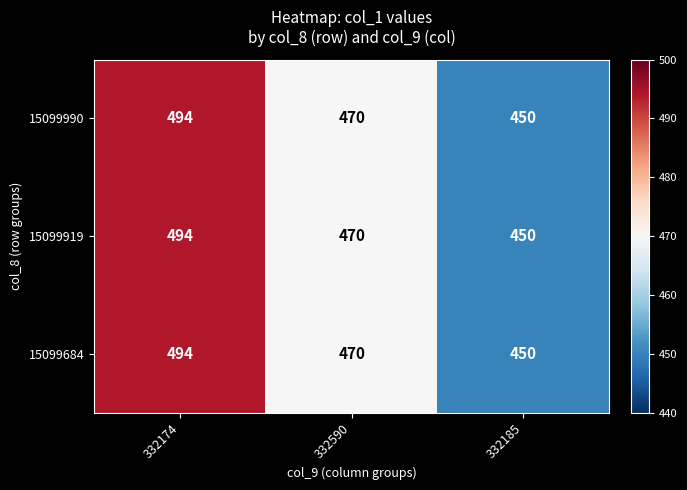

The value of 15099919 at 332174 is 494. True or false?

True